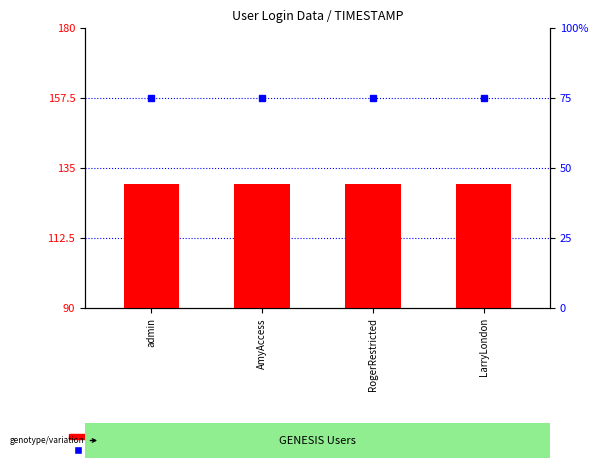

Which category has the lowest value in the percentile rank within the sample series?

admin